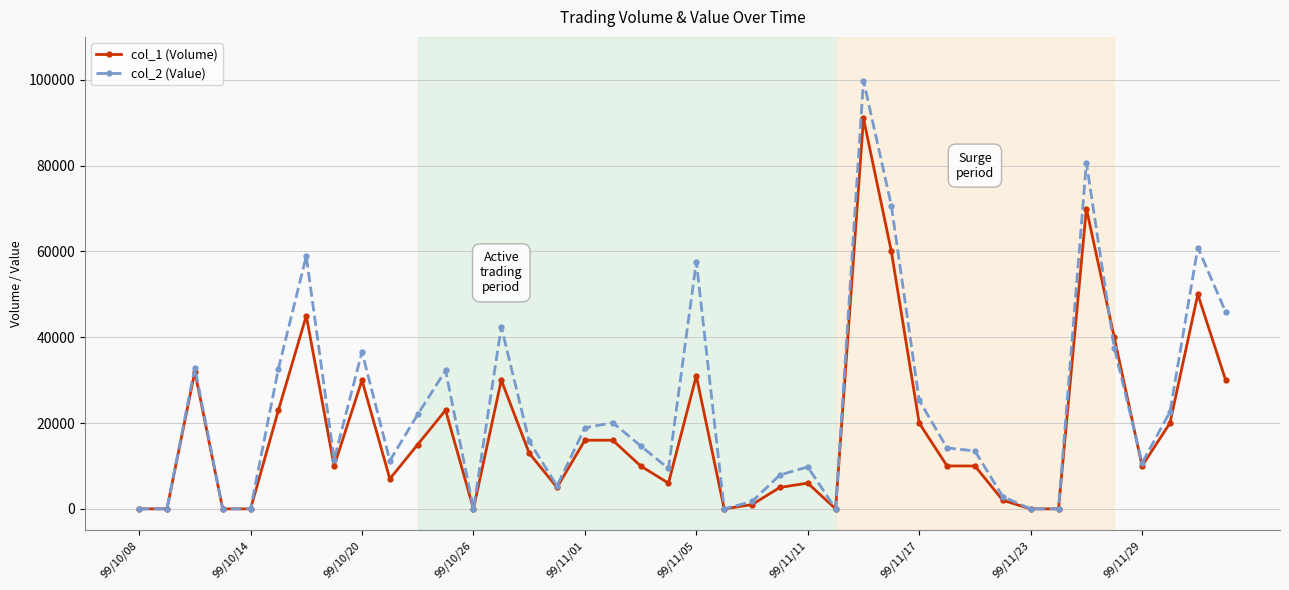

True or false: col_1 (Volume) has more than 0 interior local peaks.

True